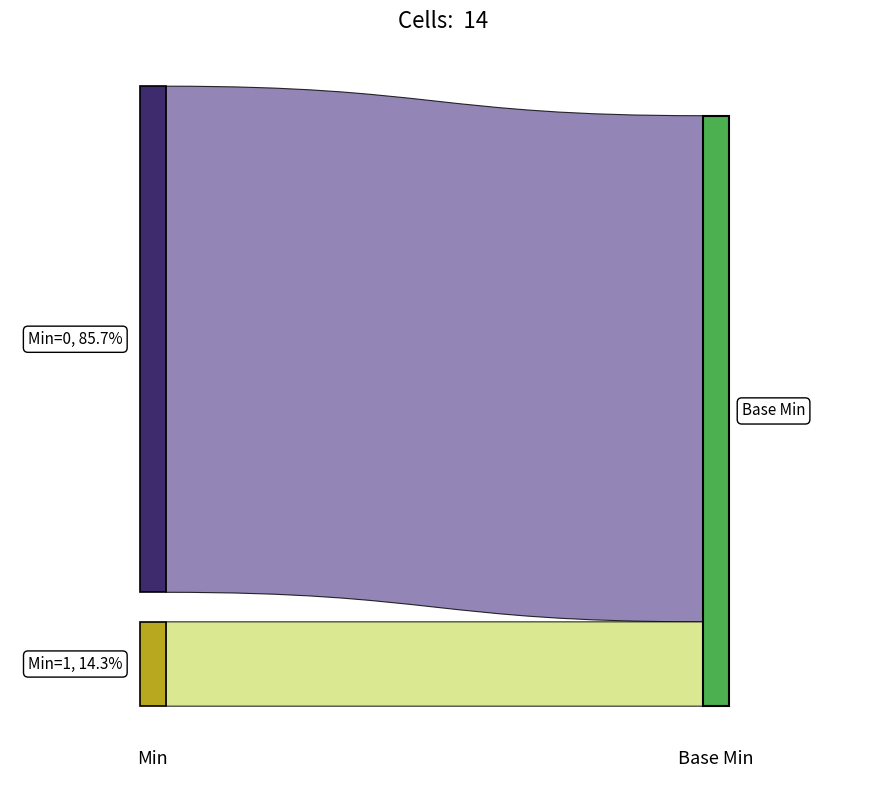

Reading left to right, extract all data points from this chart.

min: 0	0	0	0	0	0	0	0	0	0	1	1	0	0
base_min: 0	0	0	0	0	0	0	0	0	0	0	1	0	0